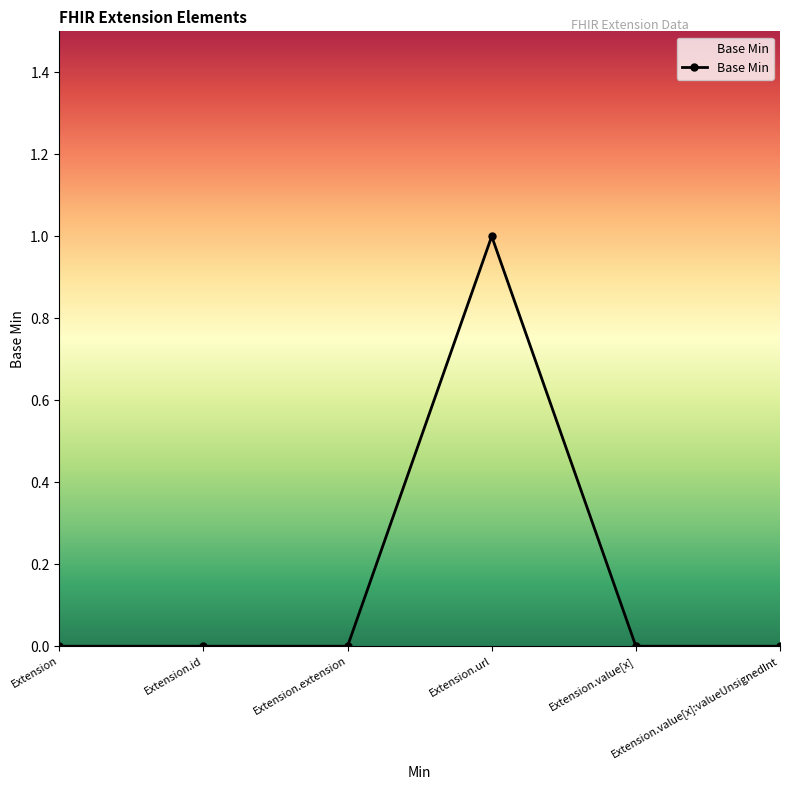

How many values are between 0 and 1?

6